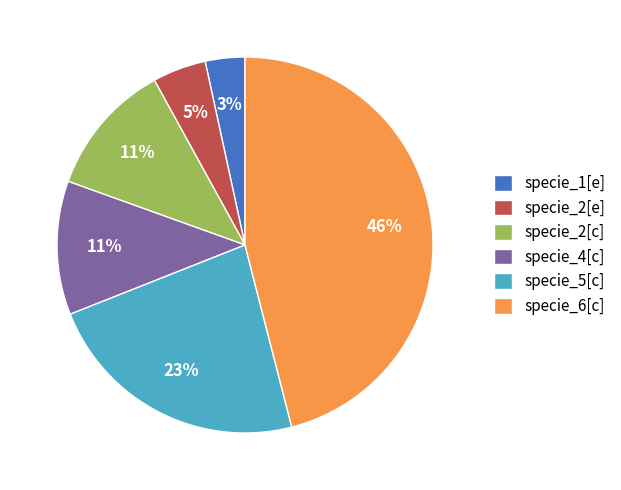

Is the sum of specie_2[e] and specie_2[c] greater than half?

No